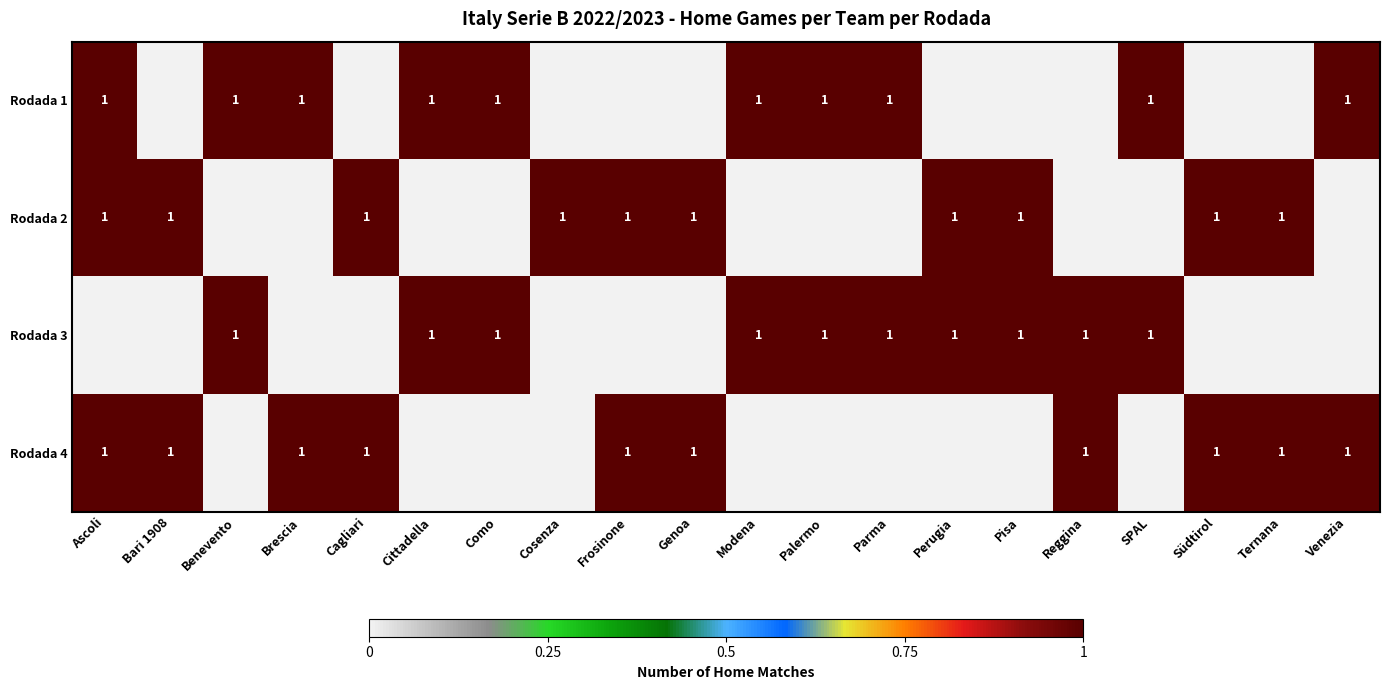

Which has a higher value, Perugia or Benevento?

Benevento